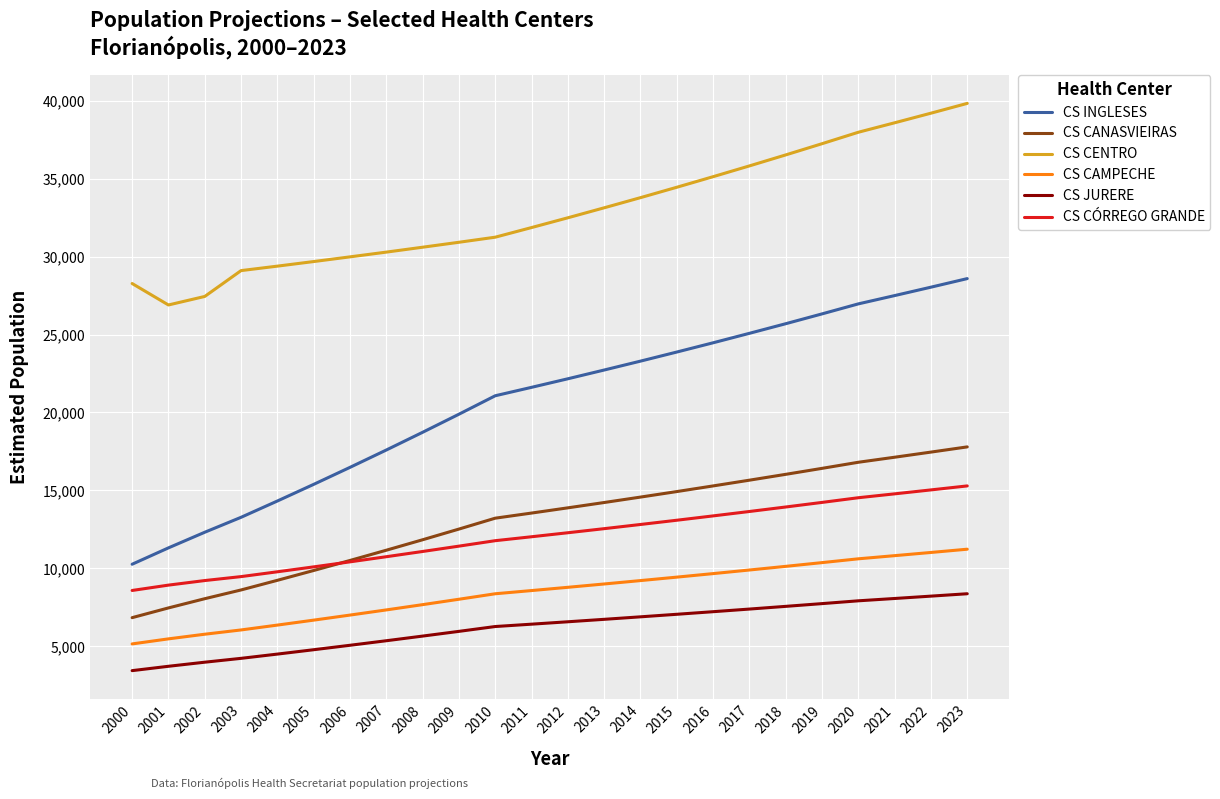

Which series has the largest range (max minus min)?

CS INGLESES